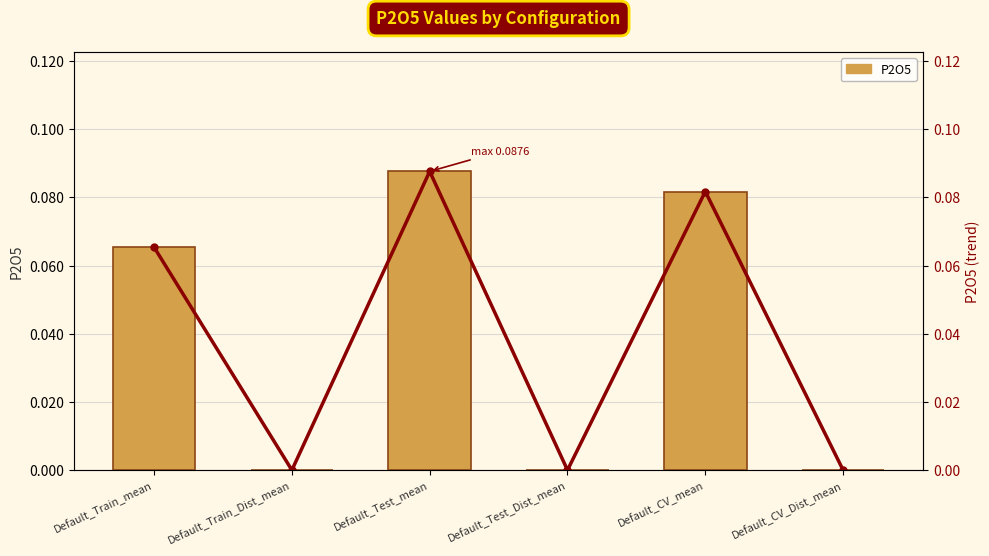

What is the maximum value shown in the chart?

0.1